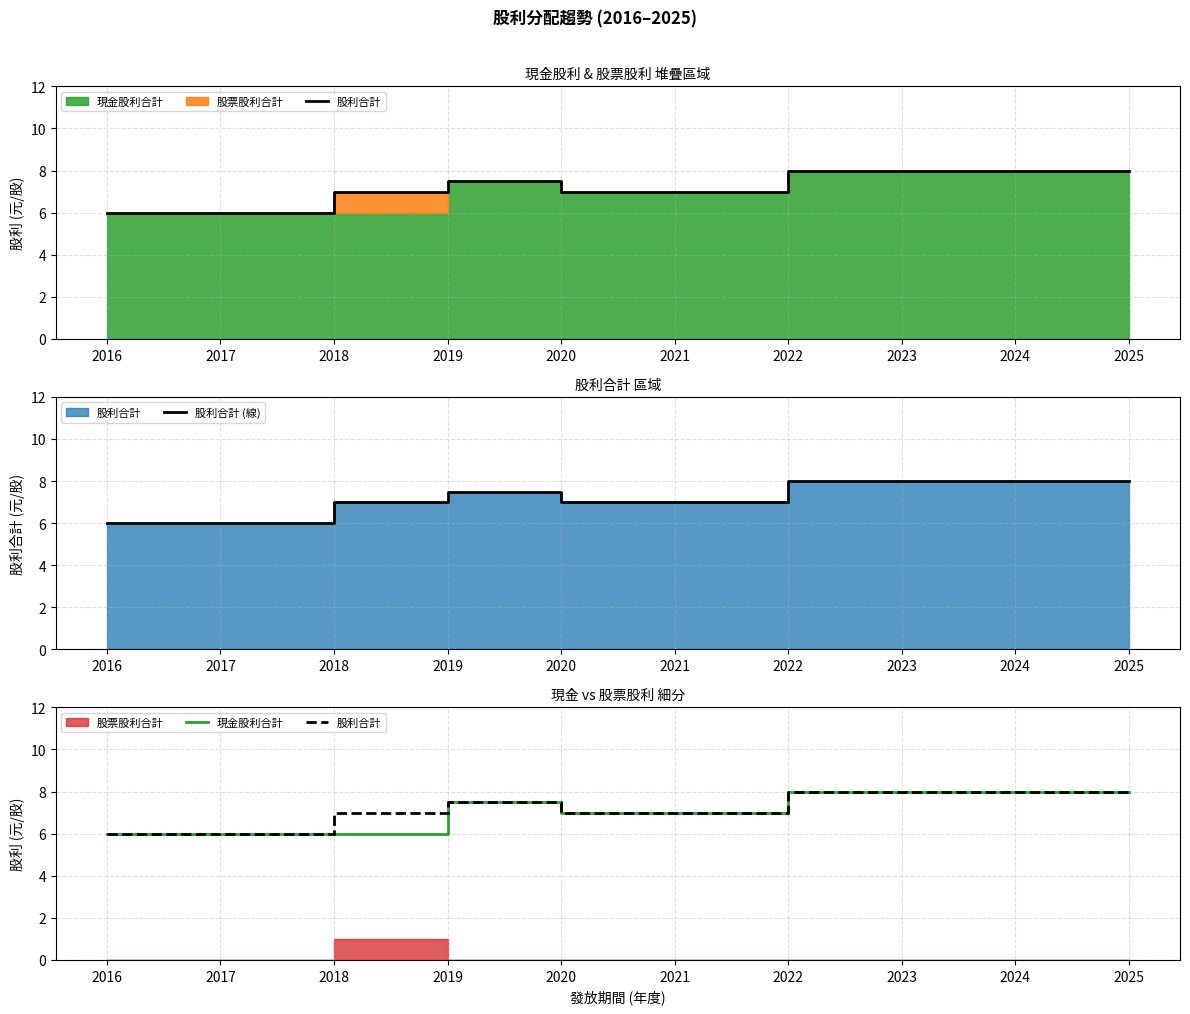

What is the value of the 股利合計 (線) point at the 1st from the left?

6.0